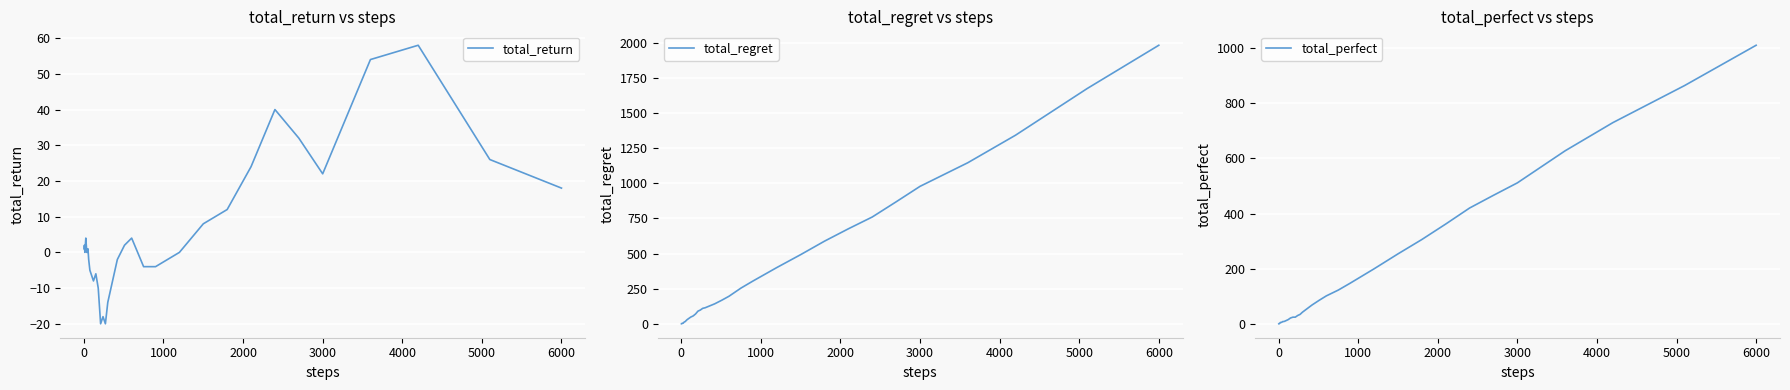

What is the minimum value for total_return?

-20